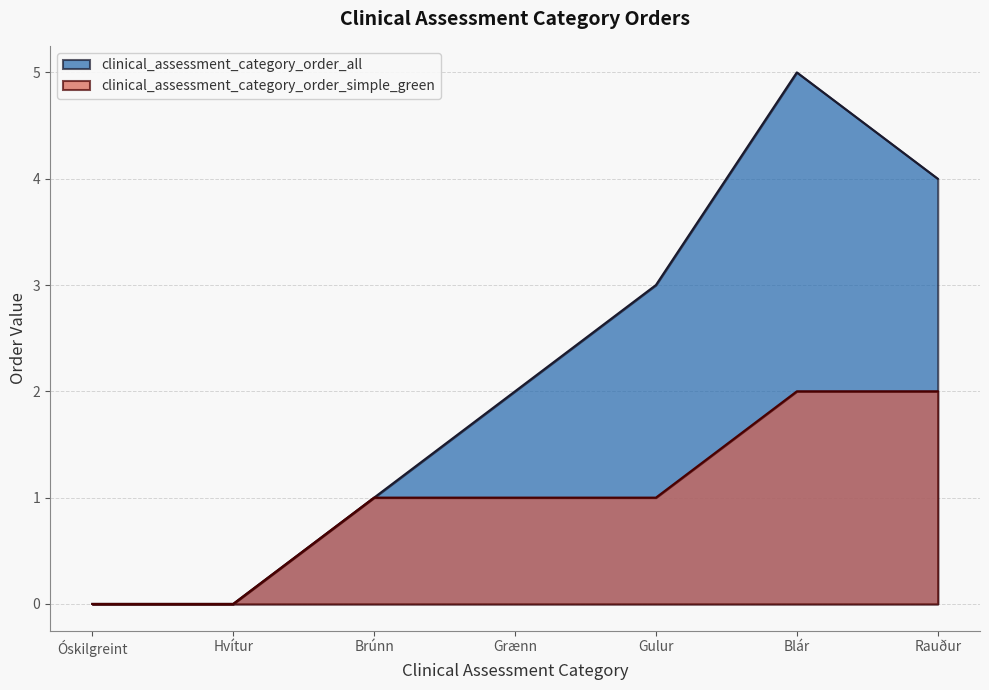

What is the maximum value for clinical_assessment_category_order_simple_green?

2